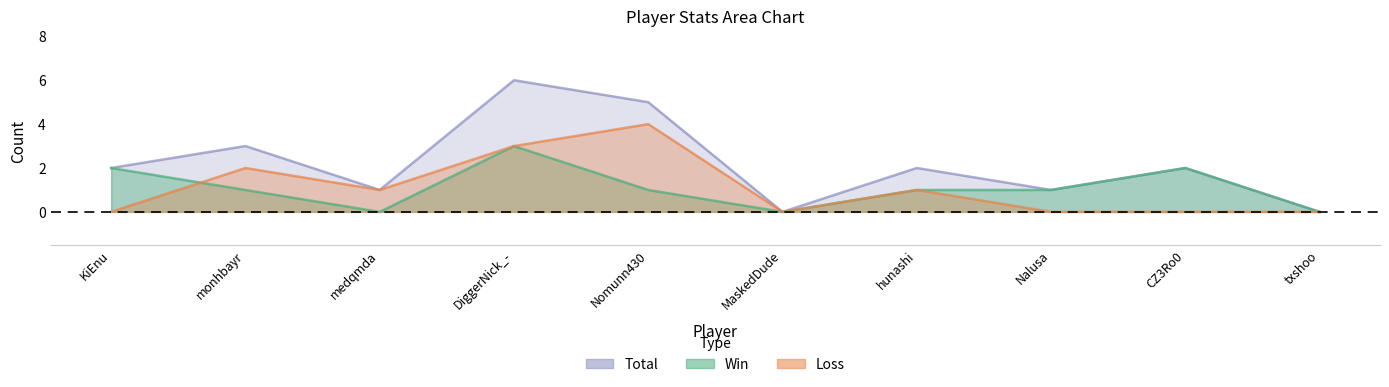

True or false: Loss has a value of 3 at monhbayr.

False